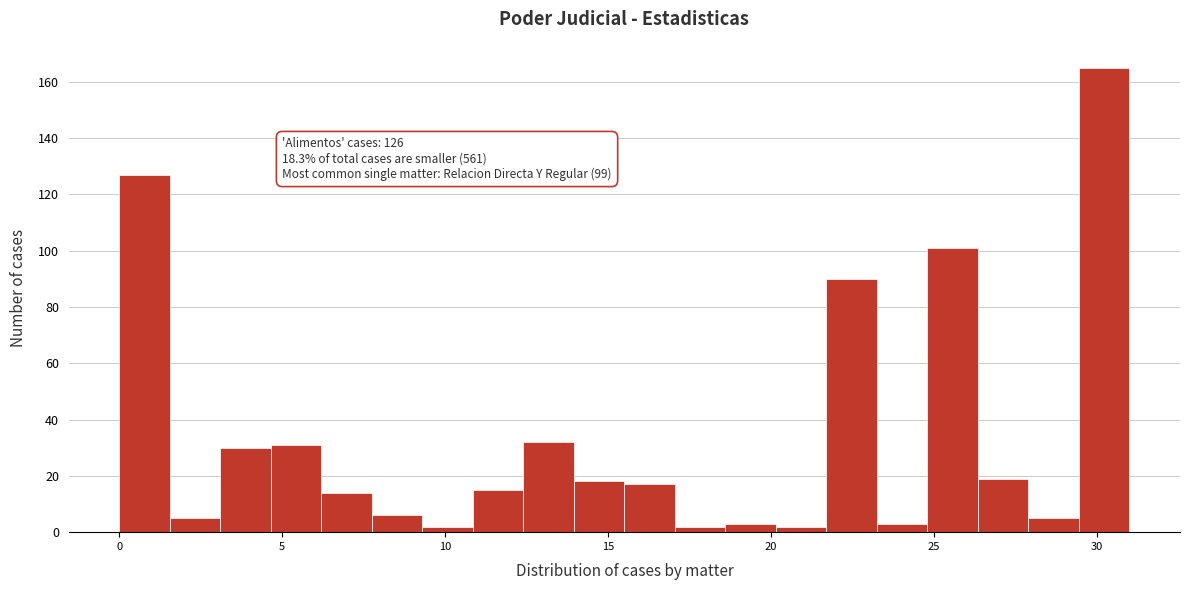

Around what value on the x-axis is the tallest bar? Give the approximate position of its centre, as read against the axis.

30.0